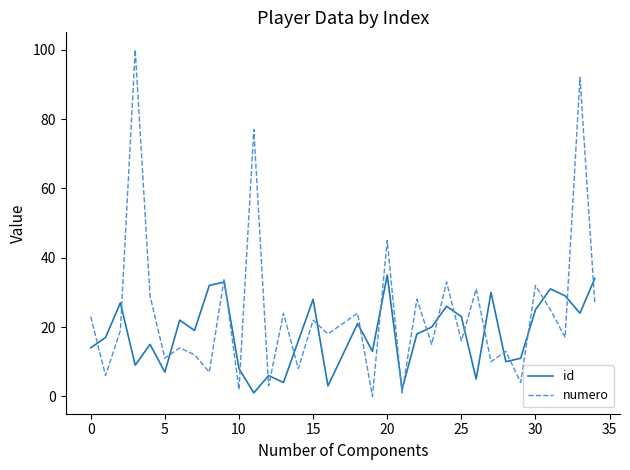

How many values in the numero series are below 19?

17